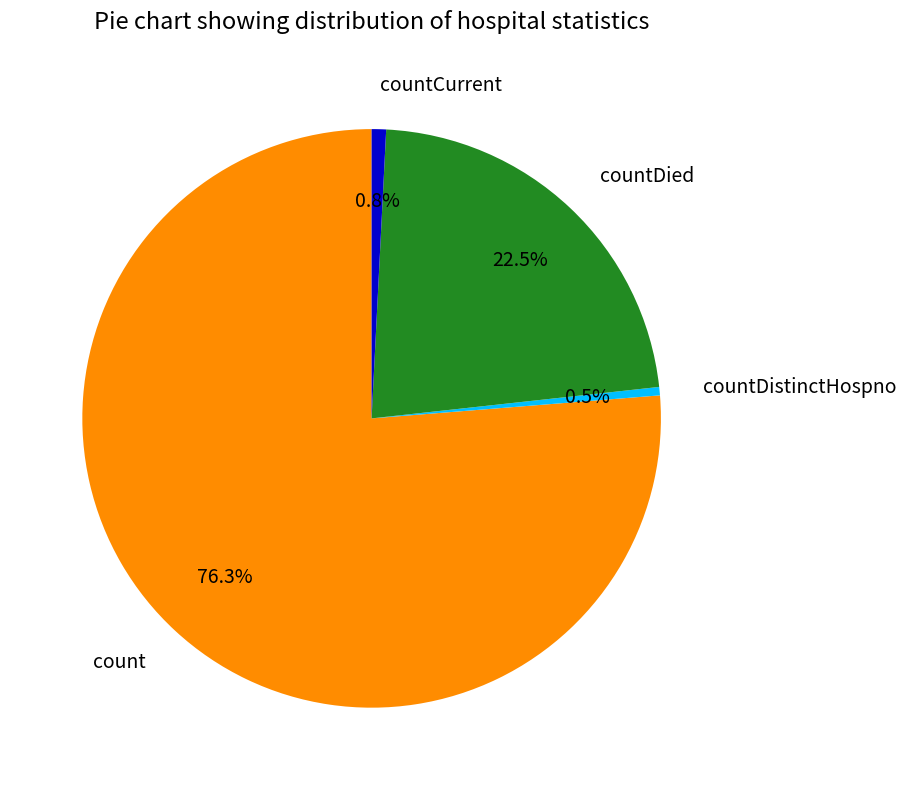

To the nearest percent, what is the average slice percentage?

25%